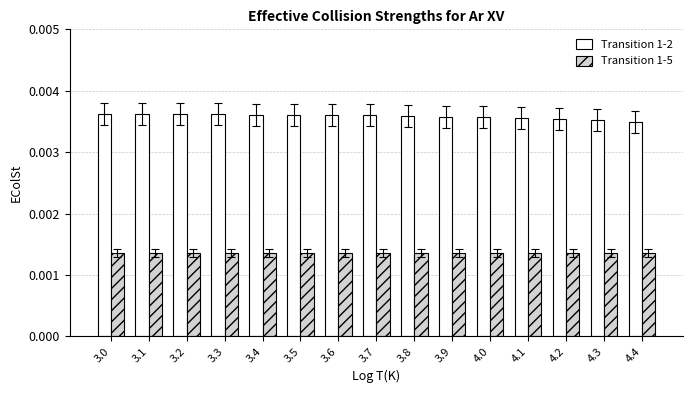

Count the Transition 1-2 values in the range 0 to 1.

15